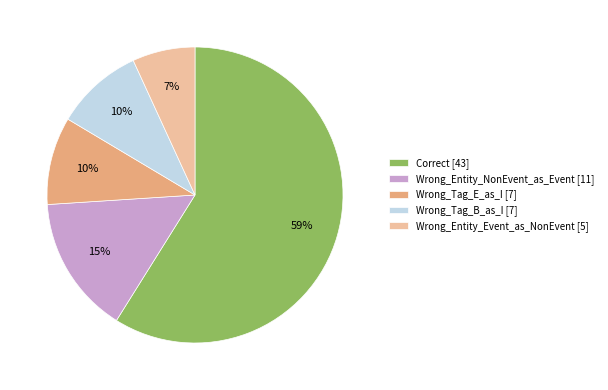

Combined, do Wrong_Tag_B_as_I and Wrong_Entity_Event_as_NonEvent account for over 50%?

No